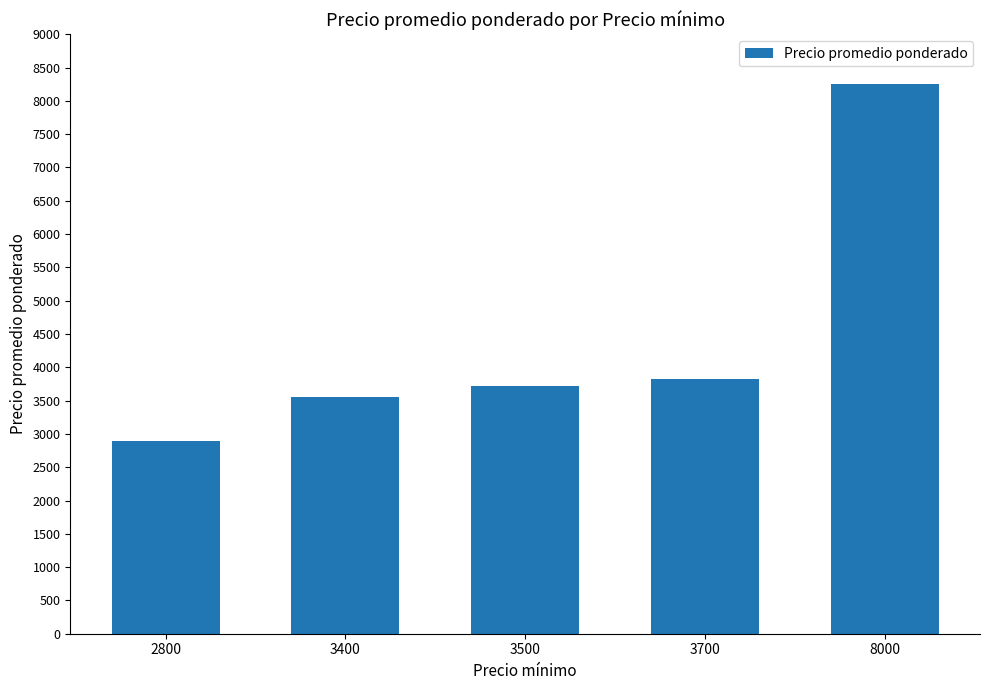

Reading left to right, extract all data points from this chart.

2900	3550	3721	3824	8250